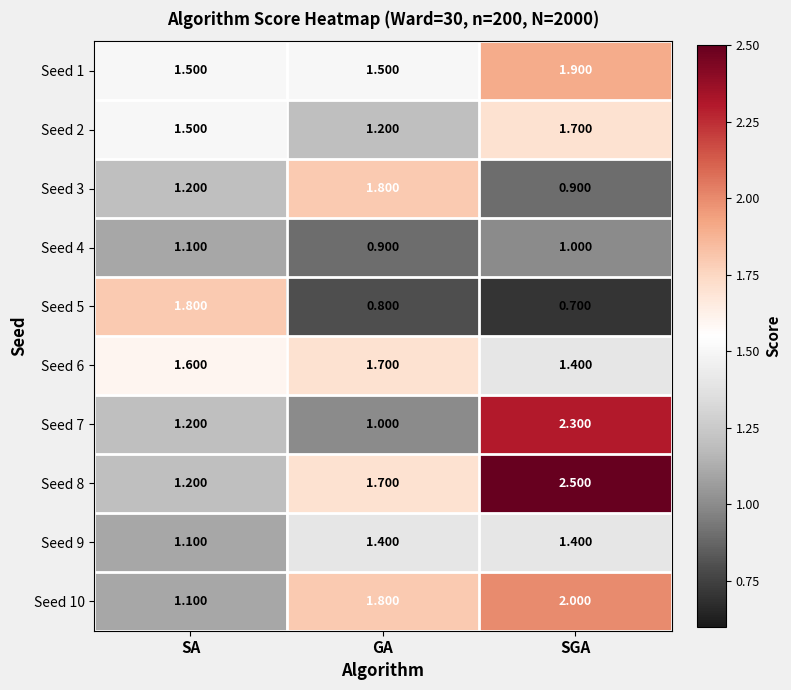

Count the number of categories in the chart.

3